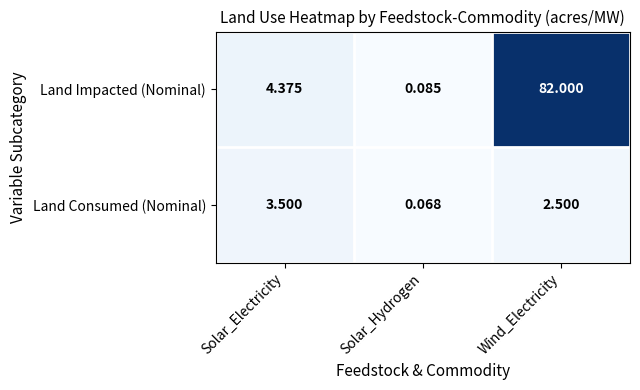

Rank the series by their maximum value, from lowest to highest.

Land Consumed (Nominal), Land Impacted (Nominal)